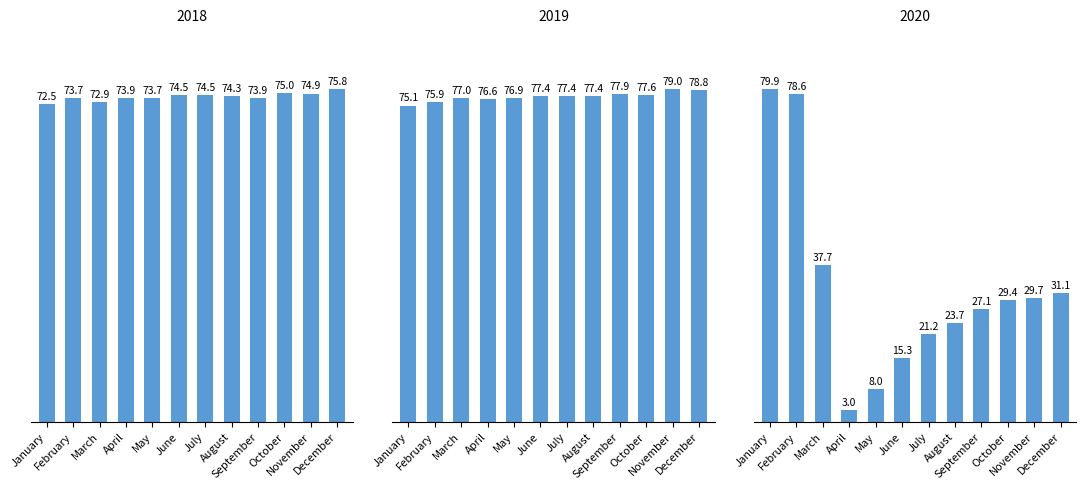

What is the greatest value displayed?

79.9